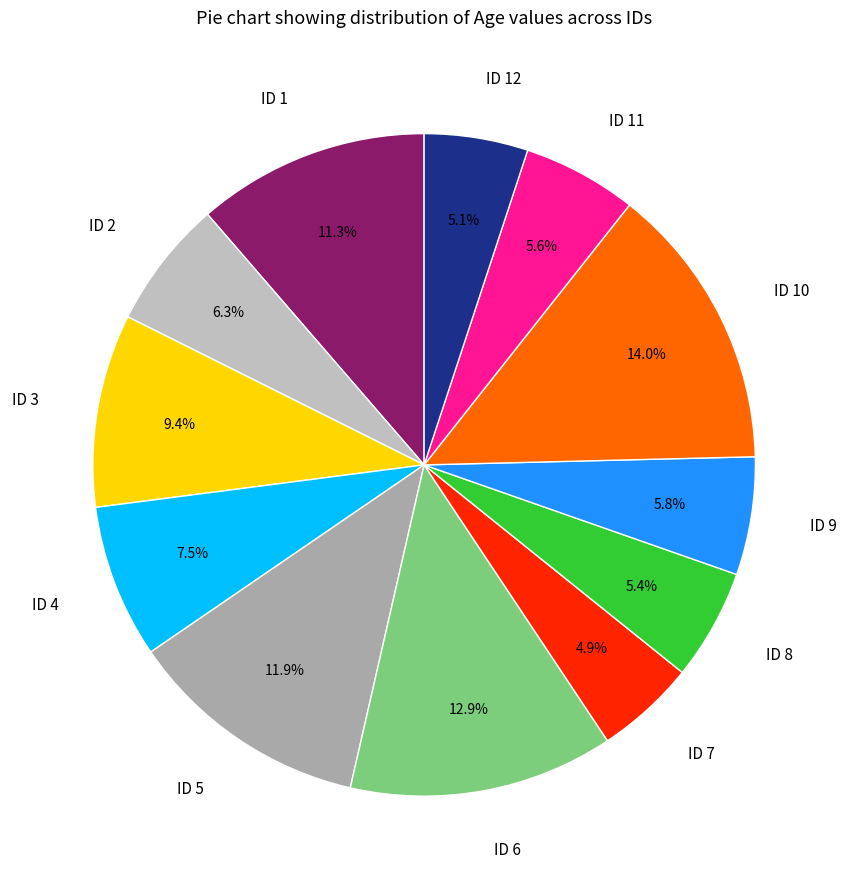

To the nearest percent, what is the difference between the ID 1 and ID 2 slice percentages?

5%